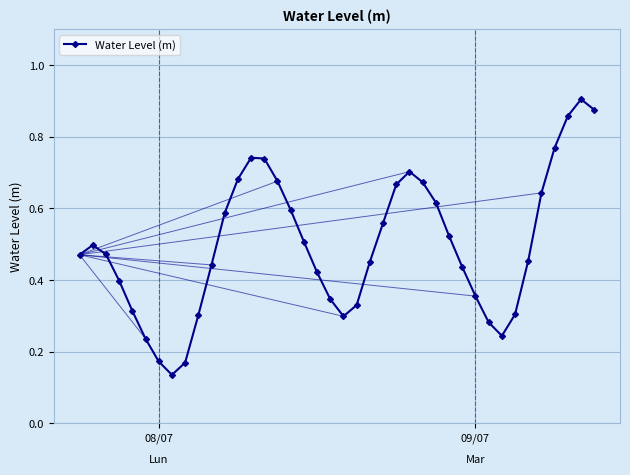

Count the values in the range 0 to 1.

40